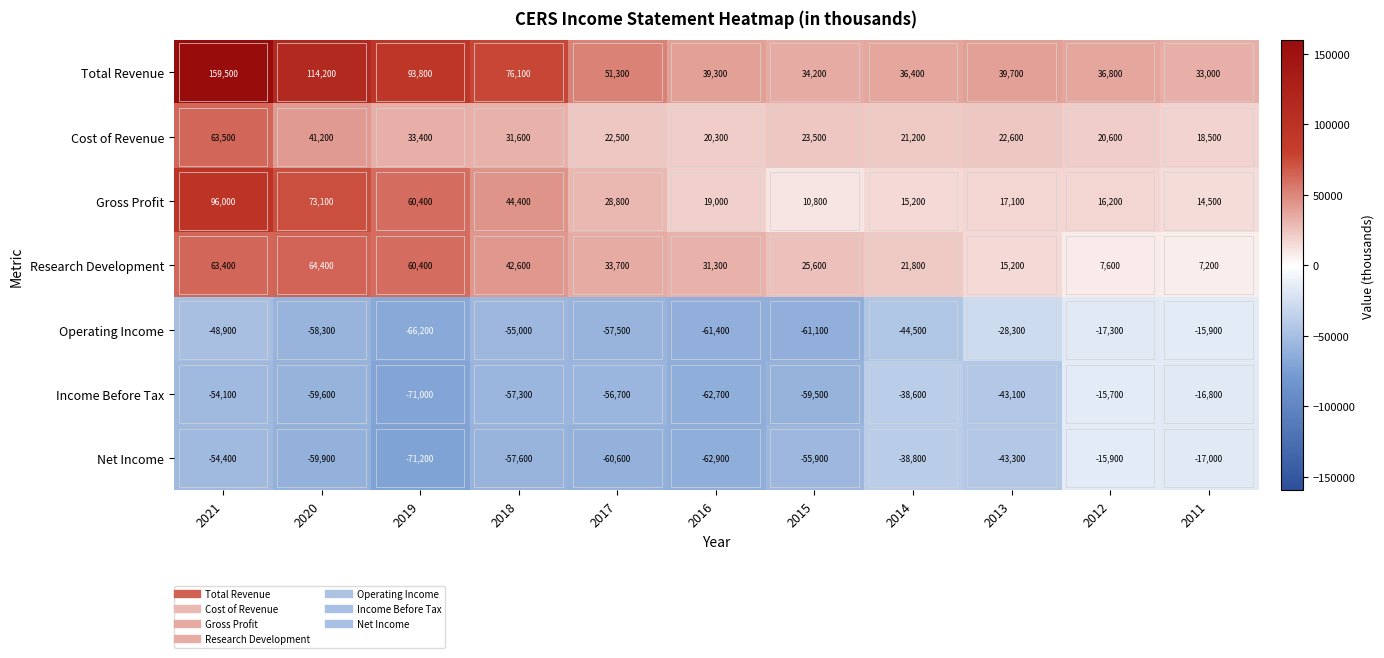

What is the total value across all series at 2021?

225000